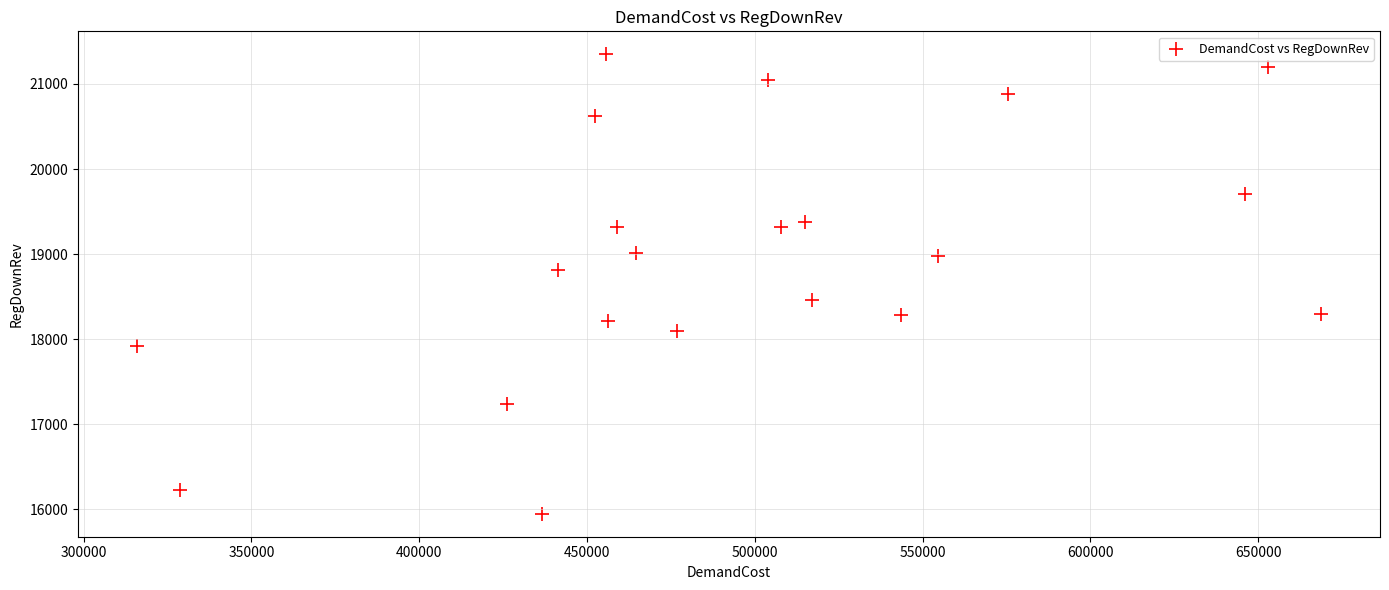

What is the range of Y values (max minus min)?

5401.2